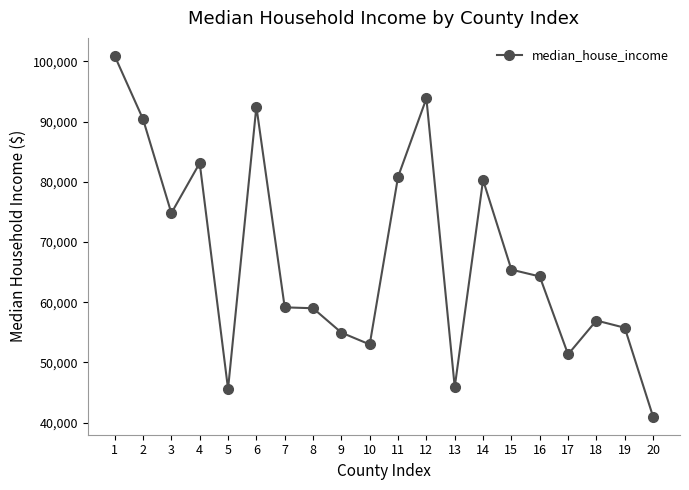

What is the change in value from 14 to 19?

-24530